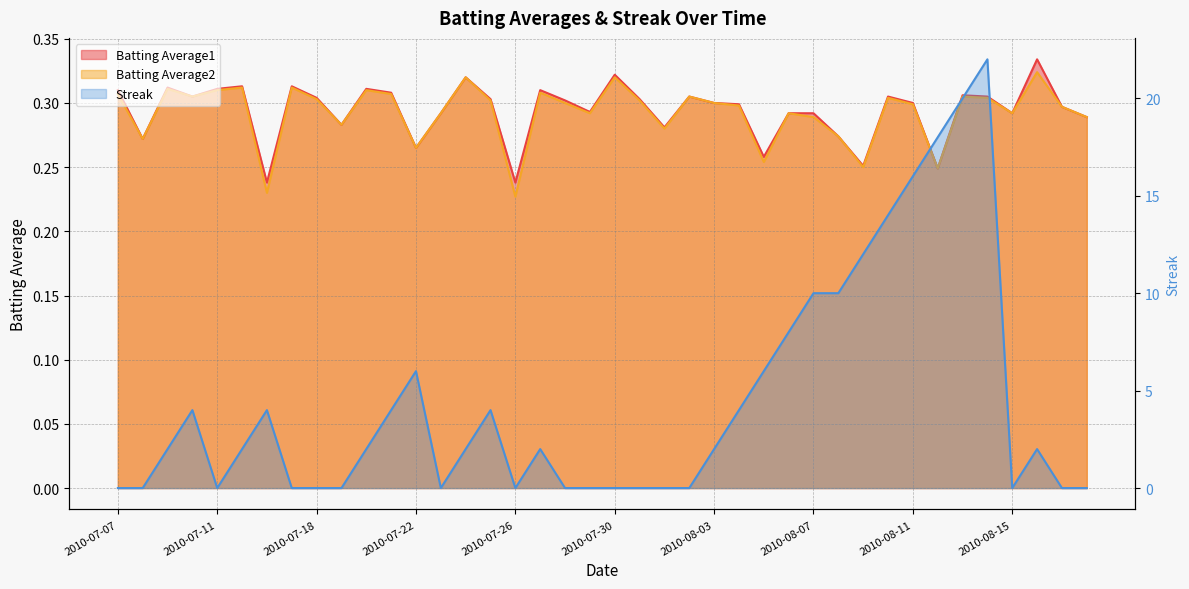

What position from the right is 2010-07-26?

24